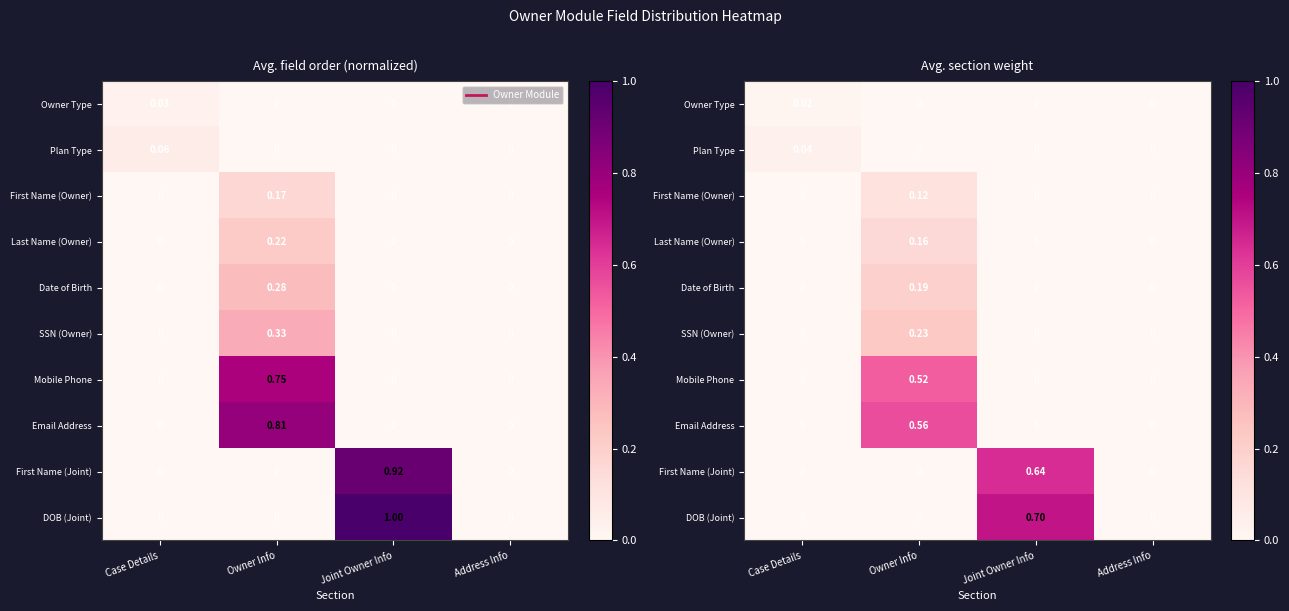

True or false: SSN (Owner) has a value of -0.1 at Case Details.

False